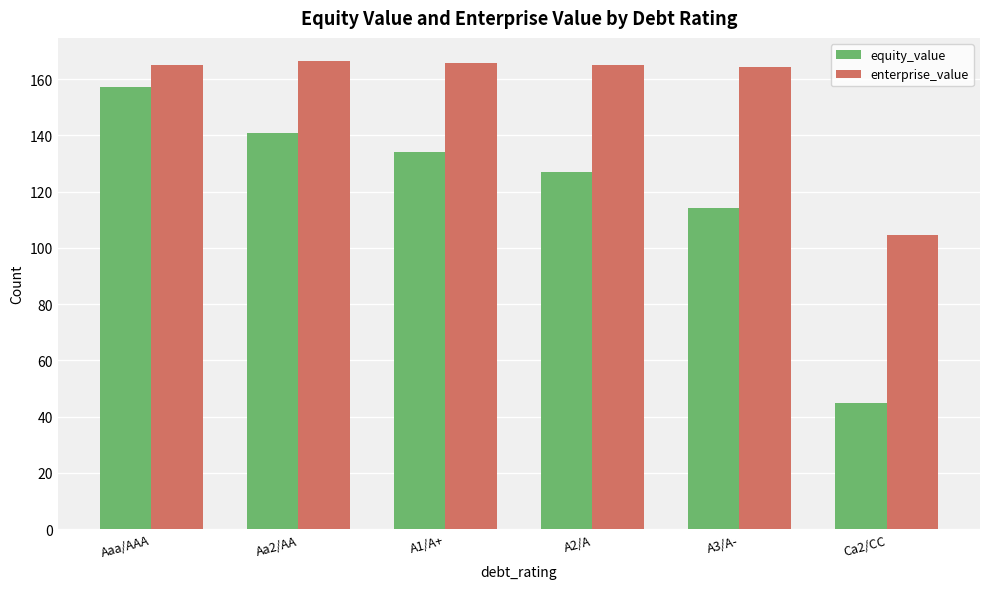

Rank the series by their average value, from highest to lowest.

enterprise_value, equity_value